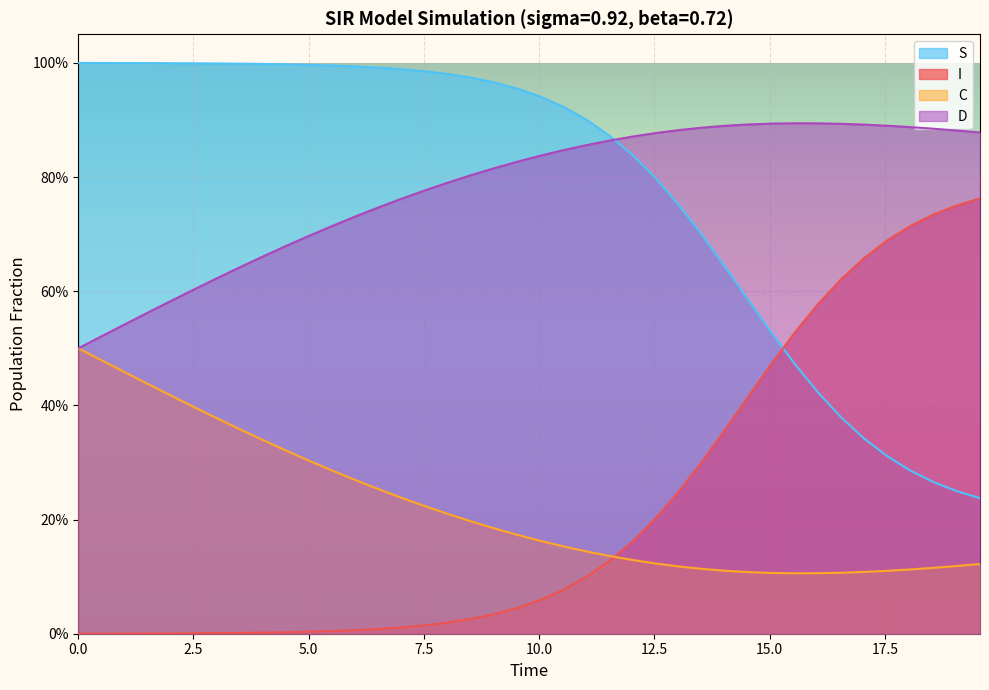

What is the average value of the I series?

0.2